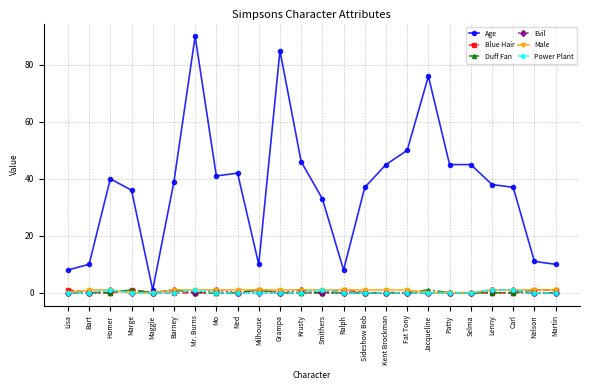

True or false: Power Plant and Age intersect in this chart.

False